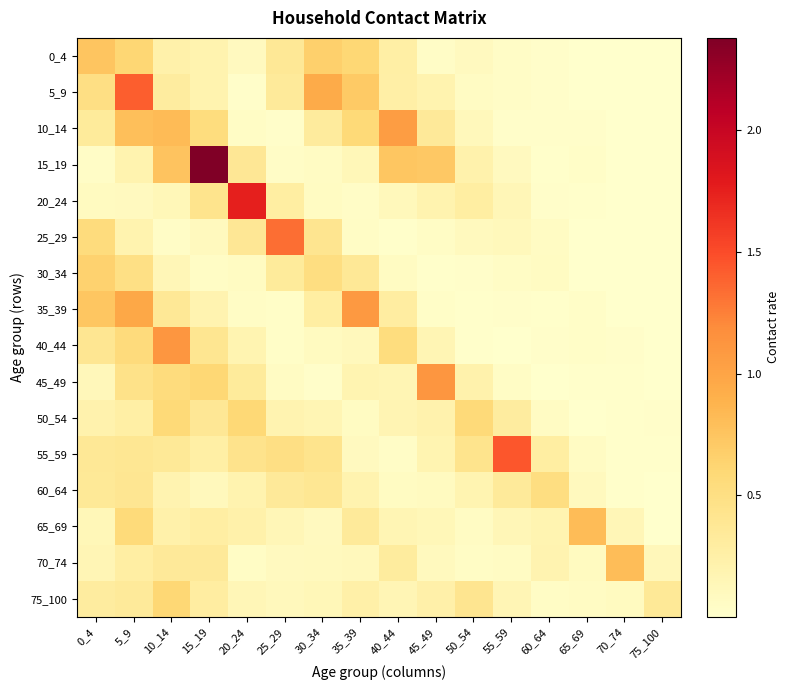

What is the total value across all series at 15_19?

6.8